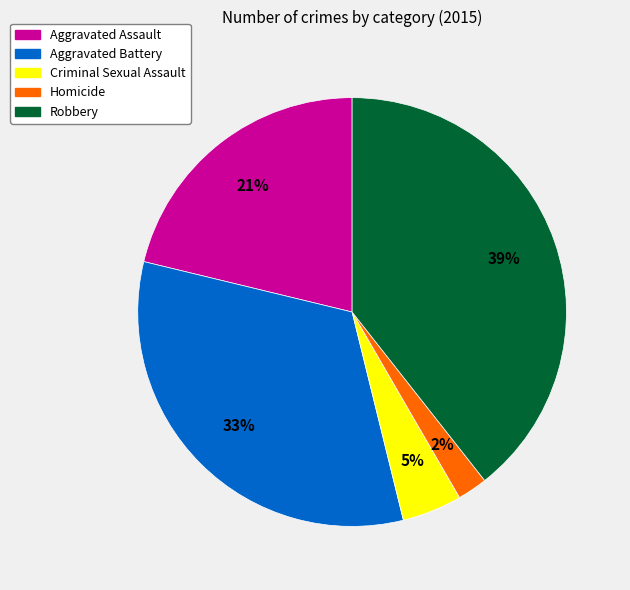

How many slices are in this pie chart?

5